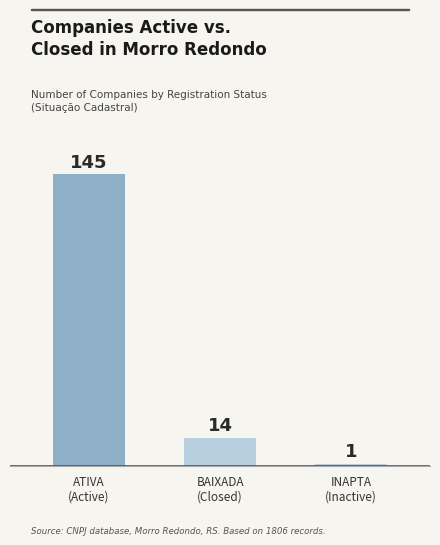

How many series are shown in this chart?

1